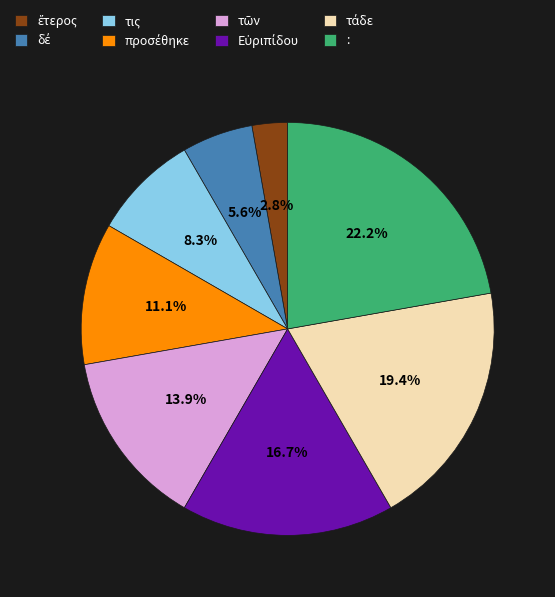

Which slice is the largest?

: